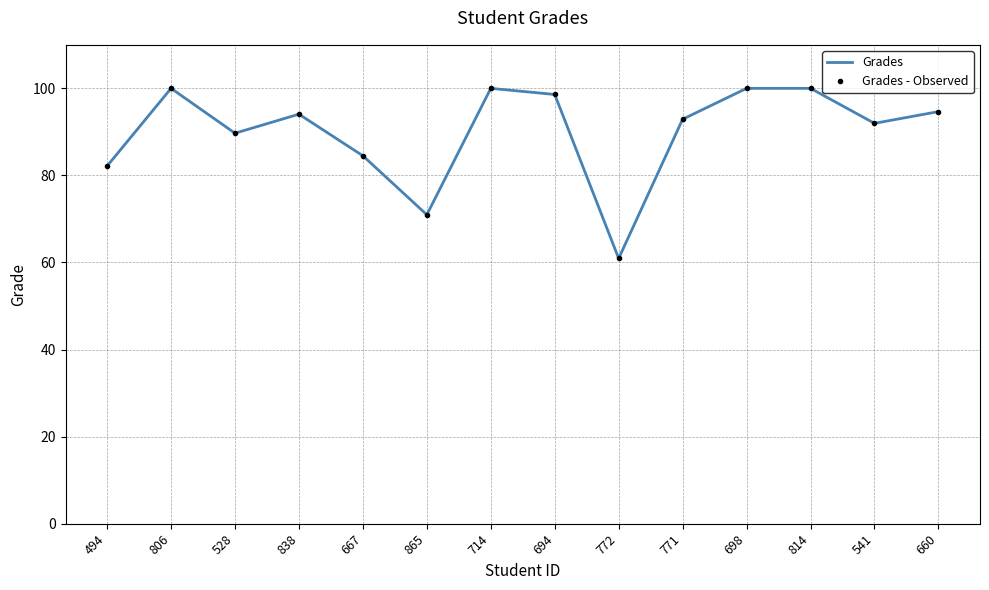

Which series has the largest range (max minus min)?

Grades